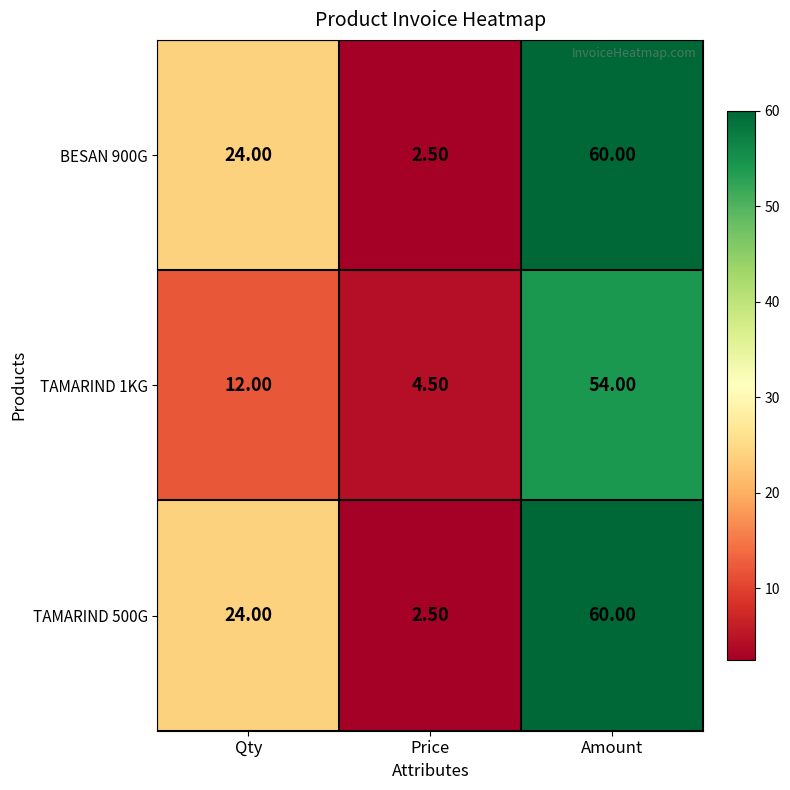

What is the difference between the TAMARIND 500G values at Price and Qty?

21.5